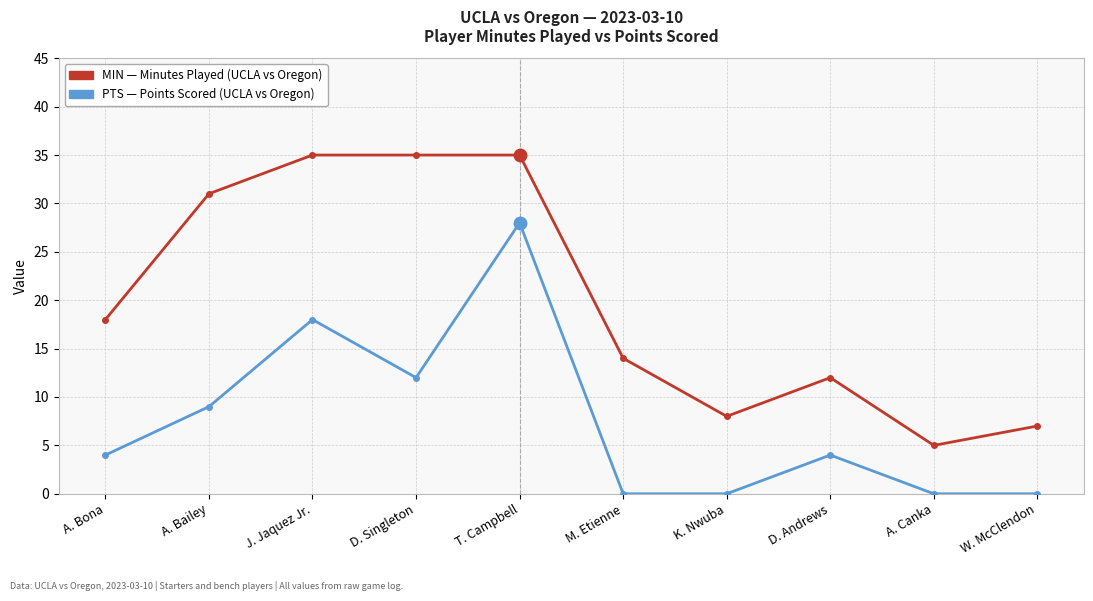

What is the maximum value shown in the chart?

35